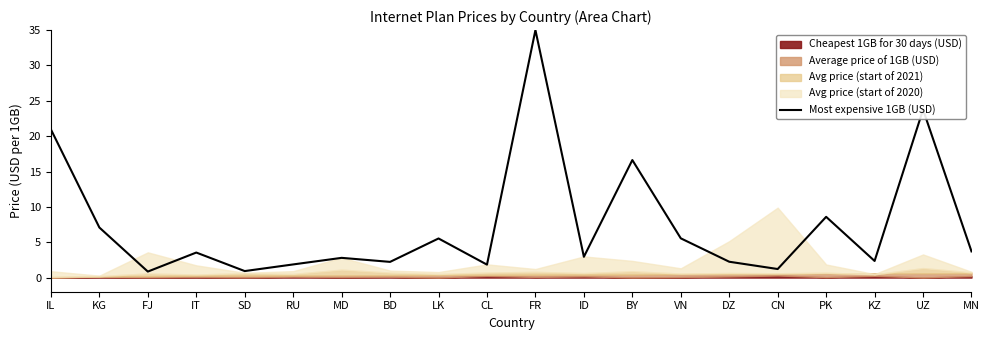

Reading left to right, what are all the values shown in this chart?

IL=20.9	KG=7.1	FJ=0.8	IT=3.5	SD=0.9	RU=1.9	MD=2.8	BD=2.2	LK=5.5	CL=1.8	FR=35.0	ID=2.9	BY=16.6	VN=5.5	DZ=2.2	CN=1.2	PK=8.6	KZ=2.4	UZ=23.8	MN=3.7